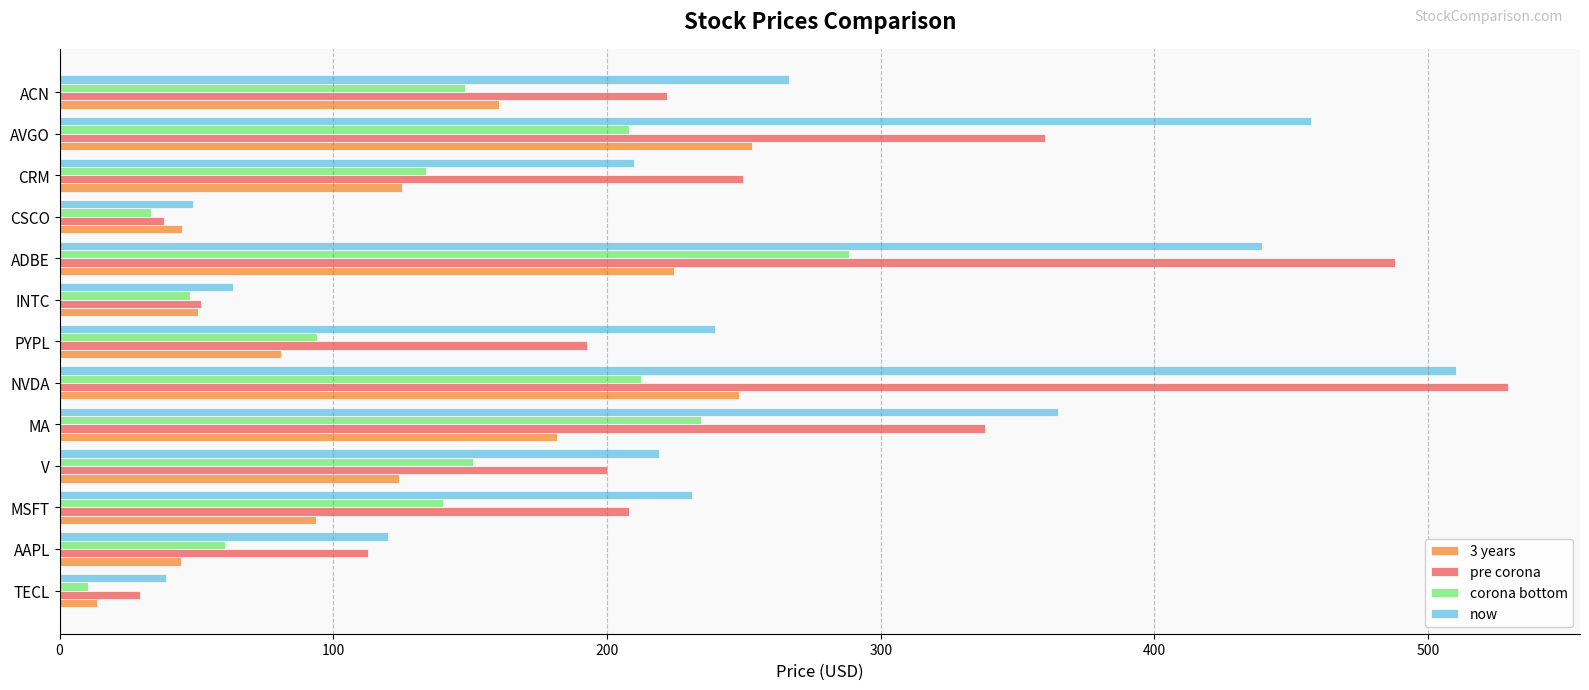

Which series changed the most between PYPL and CSCO?

now